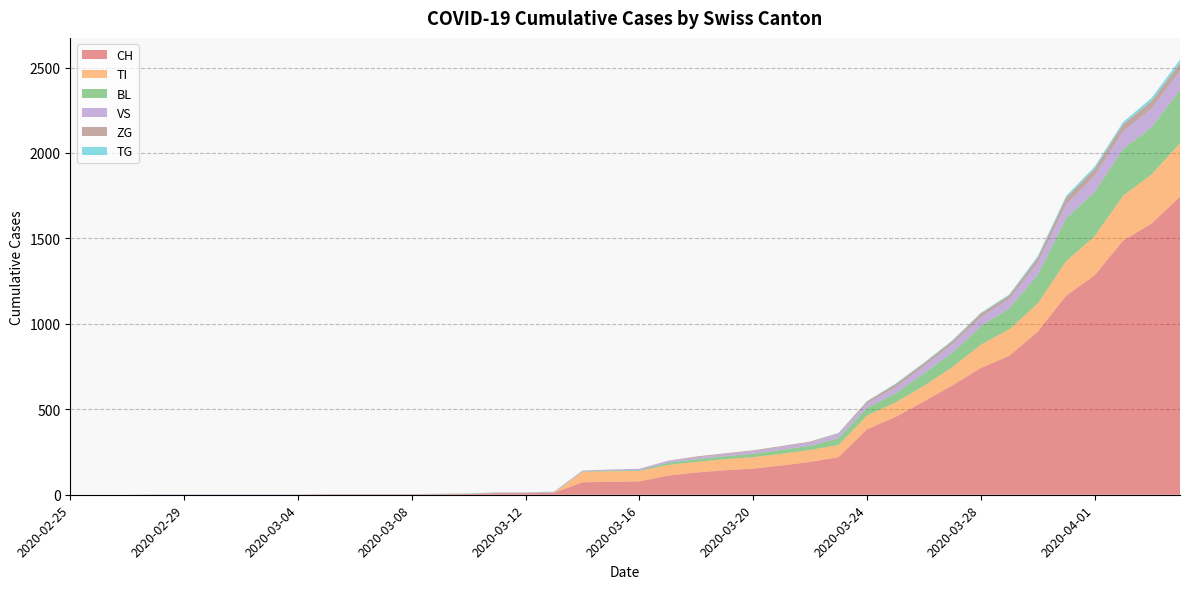

Reading left to right, extract all data points from this chart.

CH: 2020-02-25=0	2020-02-26=0	2020-02-27=0	2020-02-28=0	2020-02-29=0	2020-03-01=0	2020-03-02=0	2020-03-03=0	2020-03-04=0	2020-03-05=2	2020-03-06=2	2020-03-07=2	2020-03-08=2	2020-03-09=3	2020-03-10=4	2020-03-11=9	2020-03-12=9	2020-03-13=11	2020-03-14=73	2020-03-15=76	2020-03-16=78	2020-03-17=112	2020-03-18=130	2020-03-19=143	2020-03-20=153	2020-03-21=171	2020-03-22=192	2020-03-23=220	2020-03-24=383	2020-03-25=455	2020-03-26=546	2020-03-27=640	2020-03-28=742	2020-03-29=813	2020-03-30=954	2020-03-31=1165	2020-04-01=1284	2020-04-02=1487	2020-04-03=1587	2020-04-04=1744
TI: 2020-02-25=0	2020-02-26=0	2020-02-27=0	2020-02-28=0	2020-02-29=0	2020-03-01=0	2020-03-02=0	2020-03-03=0	2020-03-04=0	2020-03-05=0	2020-03-06=0	2020-03-07=0	2020-03-08=0	2020-03-09=0	2020-03-10=0	2020-03-11=0	2020-03-12=0	2020-03-13=0	2020-03-14=61	2020-03-15=61	2020-03-16=61	2020-03-17=62	2020-03-18=62	2020-03-19=65	2020-03-20=67	2020-03-21=68	2020-03-22=70	2020-03-23=71	2020-03-24=80	2020-03-25=85	2020-03-26=91	2020-03-27=107	2020-03-28=136	2020-03-29=155	2020-03-30=165	2020-03-31=202	2020-04-01=229	2020-04-02=263	2020-04-03=287	2020-04-04=314
BL: 2020-02-25=0	2020-02-26=0	2020-02-27=0	2020-02-28=0	2020-02-29=0	2020-03-01=0	2020-03-02=0	2020-03-03=0	2020-03-04=0	2020-03-05=0	2020-03-06=0	2020-03-07=0	2020-03-08=0	2020-03-09=1	2020-03-10=2	2020-03-11=2	2020-03-12=2	2020-03-13=2	2020-03-14=2	2020-03-15=5	2020-03-16=5	2020-03-17=13	2020-03-18=16	2020-03-19=17	2020-03-20=20	2020-03-21=24	2020-03-22=25	2020-03-23=40	2020-03-24=46	2020-03-25=53	2020-03-26=73	2020-03-27=84	2020-03-28=108	2020-03-29=123	2020-03-30=167	2020-03-31=251	2020-04-01=258	2020-04-02=272	2020-04-03=277	2020-04-04=309
VS: 2020-02-25=0	2020-02-26=0	2020-02-27=0	2020-02-28=2	2020-02-29=2	2020-03-01=2	2020-03-02=2	2020-03-03=2	2020-03-04=2	2020-03-05=2	2020-03-06=2	2020-03-07=2	2020-03-08=2	2020-03-09=2	2020-03-10=2	2020-03-11=3	2020-03-12=3	2020-03-13=5	2020-03-14=6	2020-03-15=6	2020-03-16=8	2020-03-17=11	2020-03-18=11	2020-03-19=12	2020-03-20=15	2020-03-21=17	2020-03-22=19	2020-03-23=24	2020-03-24=25	2020-03-25=35	2020-03-26=41	2020-03-27=50	2020-03-28=53	2020-03-29=54	2020-03-30=71	2020-03-31=81	2020-04-01=96	2020-04-02=104	2020-04-03=109	2020-04-04=112
ZG: 2020-02-25=0	2020-02-26=0	2020-02-27=0	2020-02-28=0	2020-02-29=0	2020-03-01=0	2020-03-02=0	2020-03-03=0	2020-03-04=0	2020-03-05=0	2020-03-06=0	2020-03-07=0	2020-03-08=0	2020-03-09=0	2020-03-10=0	2020-03-11=0	2020-03-12=0	2020-03-13=0	2020-03-14=0	2020-03-15=0	2020-03-16=0	2020-03-17=1	2020-03-18=5	2020-03-19=5	2020-03-20=5	2020-03-21=5	2020-03-22=5	2020-03-23=5	2020-03-24=12	2020-03-25=18	2020-03-26=18	2020-03-27=18	2020-03-28=21	2020-03-29=21	2020-03-30=29	2020-03-31=39	2020-04-01=40	2020-04-02=41	2020-04-03=44	2020-04-04=46
TG: 2020-02-25=0	2020-02-26=0	2020-02-27=0	2020-02-28=0	2020-02-29=0	2020-03-01=0	2020-03-02=0	2020-03-03=0	2020-03-04=0	2020-03-05=0	2020-03-06=0	2020-03-07=0	2020-03-08=0	2020-03-09=0	2020-03-10=0	2020-03-11=0	2020-03-12=0	2020-03-13=0	2020-03-14=0	2020-03-15=0	2020-03-16=0	2020-03-17=0	2020-03-18=0	2020-03-19=0	2020-03-20=0	2020-03-21=0	2020-03-22=0	2020-03-23=2	2020-03-24=2	2020-03-25=4	2020-03-26=4	2020-03-27=5	2020-03-28=5	2020-03-29=6	2020-03-30=10	2020-03-31=11	2020-04-01=13	2020-04-02=14	2020-04-03=18	2020-04-04=21